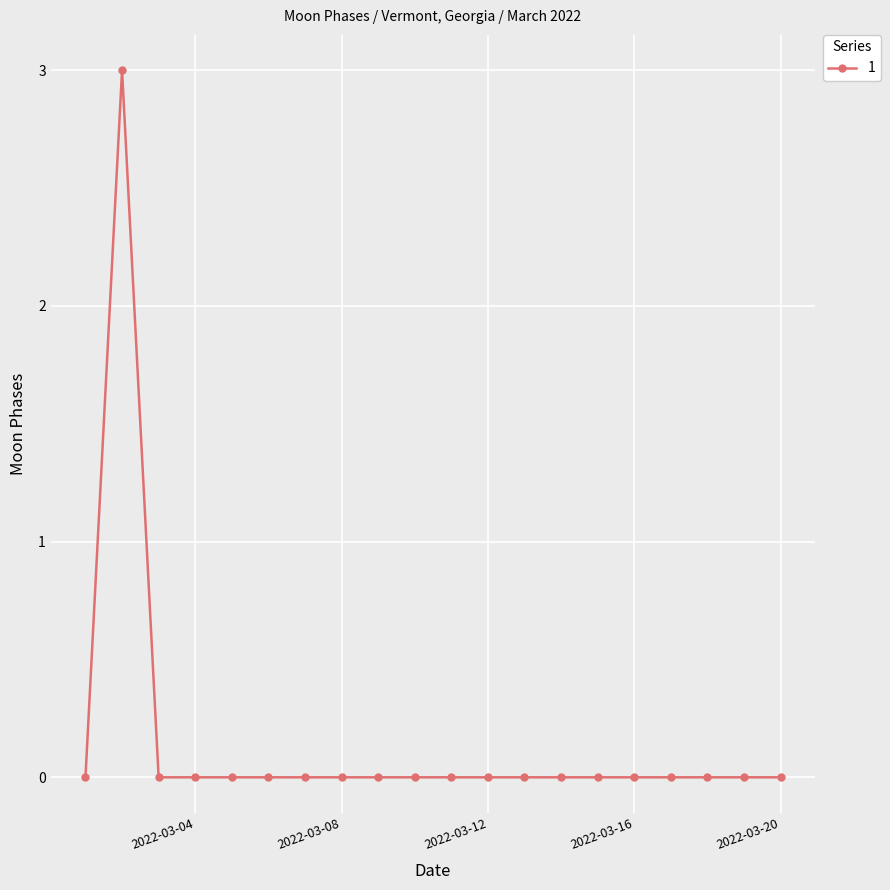

What is the greatest value displayed?

3